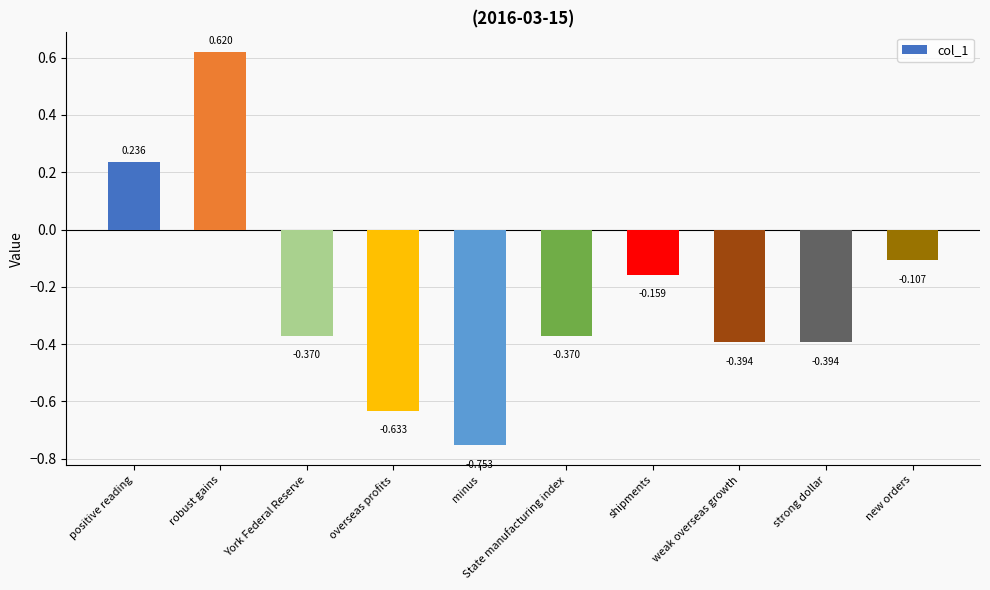

Which category has the lowest value across all series?

minus